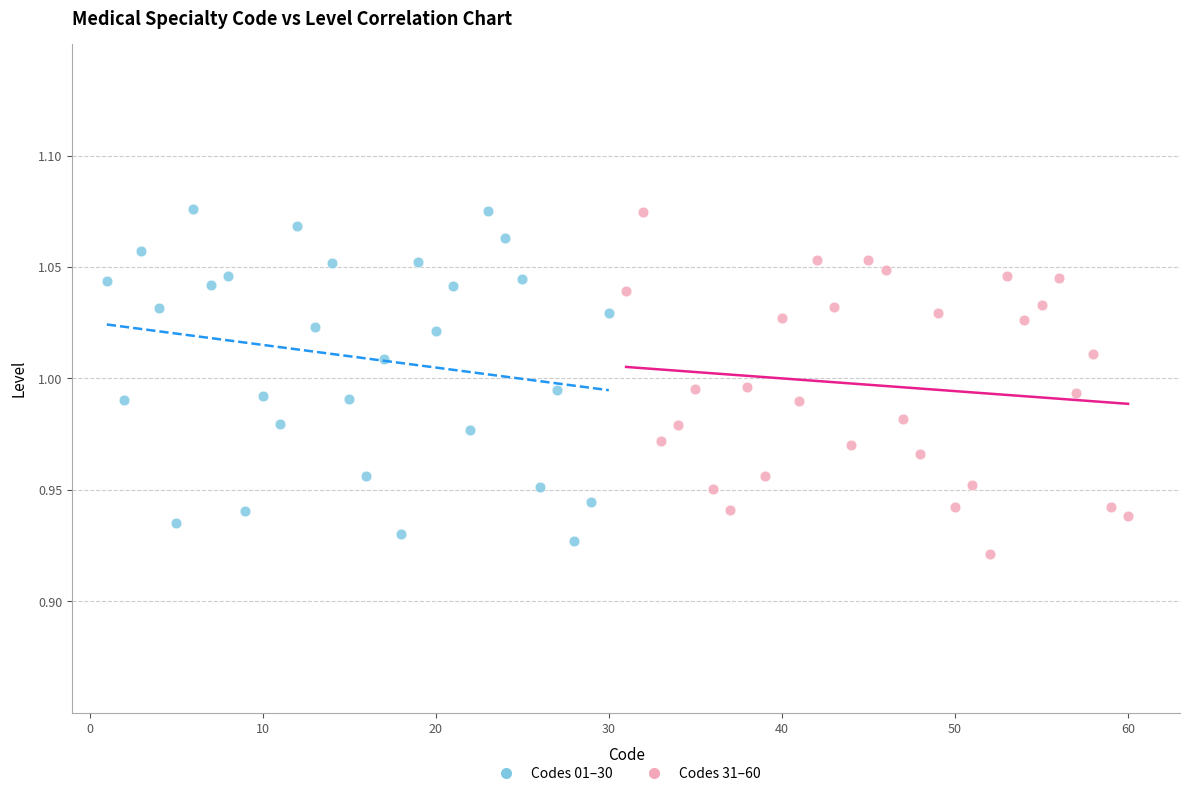

What are all the series names shown in the legend?

Codes 01–30, Codes 31–60